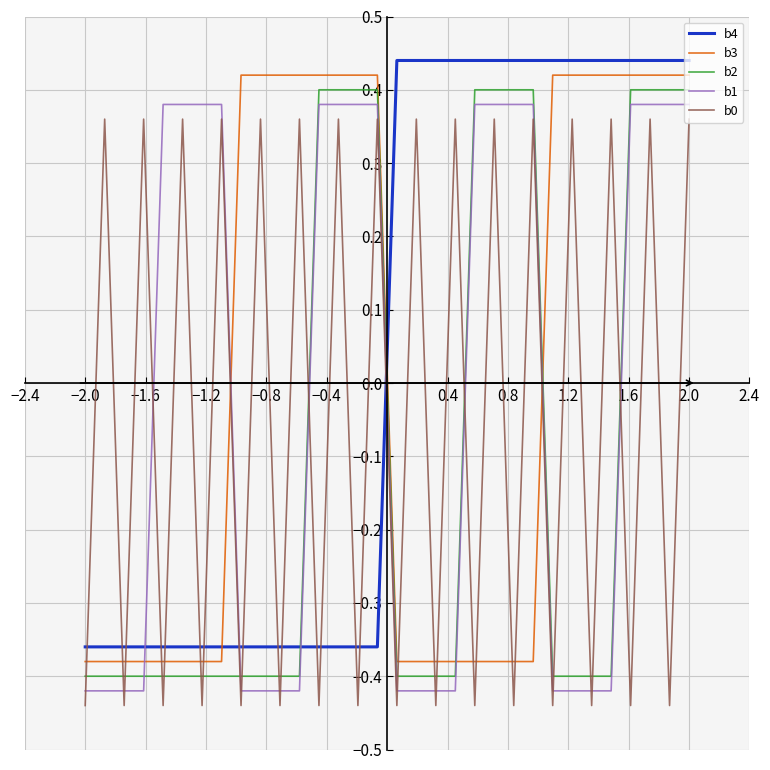

What is the difference between the second highest and minimum values in the b1 series?

0.8